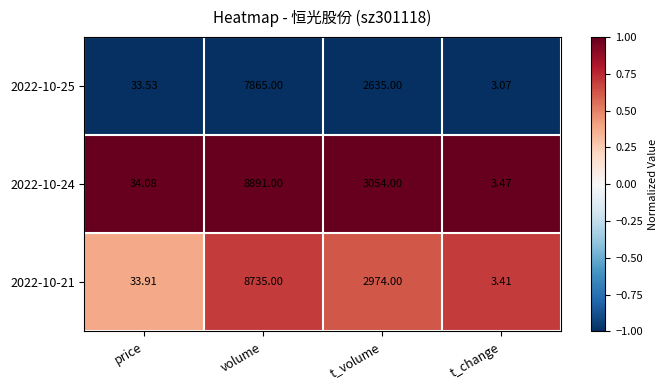

Where does the 2022-10-24 series first go above 3054?

volume